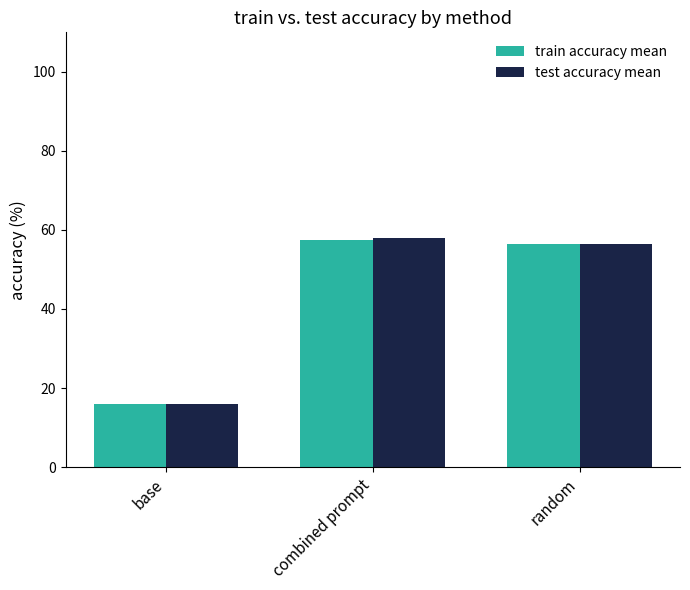

At which category is the sum across all series the highest?

combined prompt